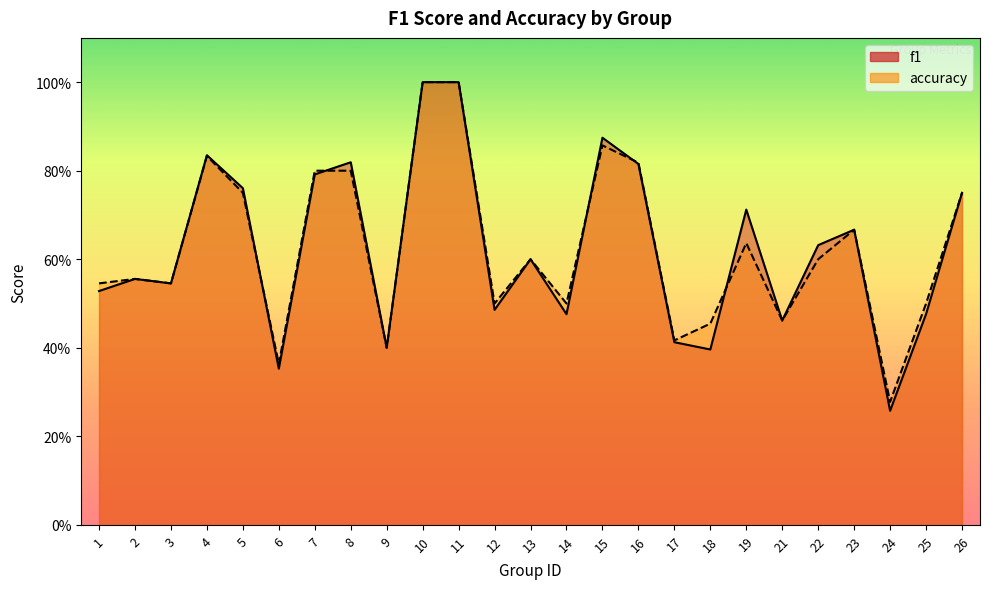

Rank the categories by accuracy value from lowest to highest.

24, 6, 9, 17, 18, 21, 12, 14, 25, 1, 3, 2, 13, 22, 19, 23, 5, 26, 7, 8, 16, 4, 15, 10, 11